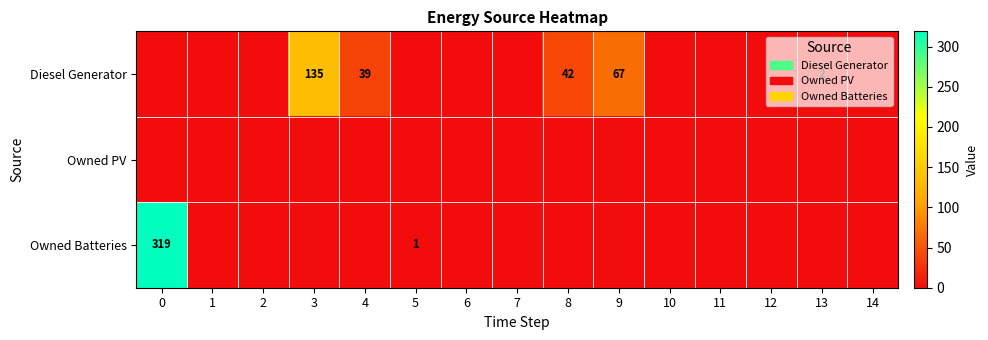

Is it true that Owned Batteries equals 203 at 0?

False